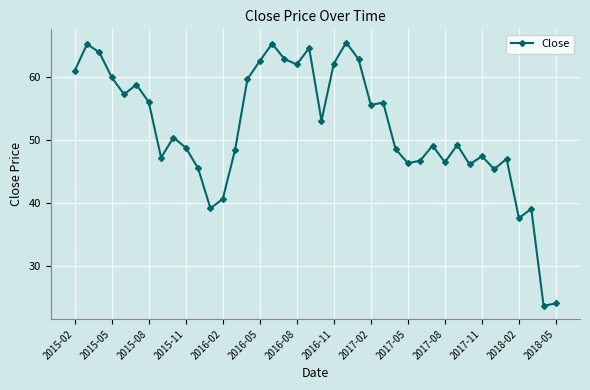

What is the greatest value displayed?

65.6